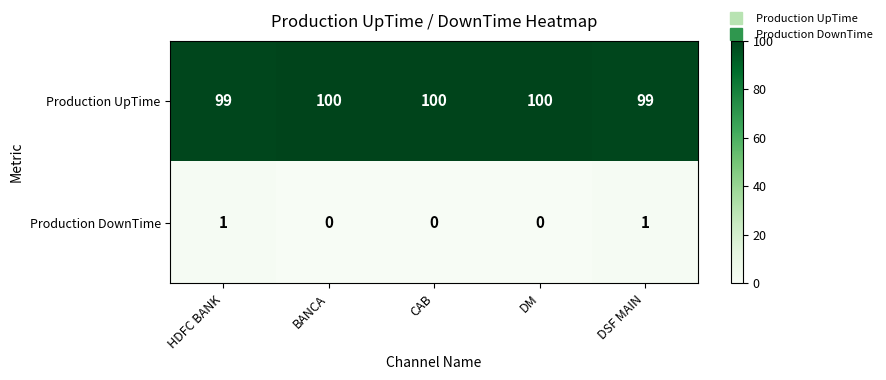

The value of Production DownTime at CAB is 1. True or false?

False